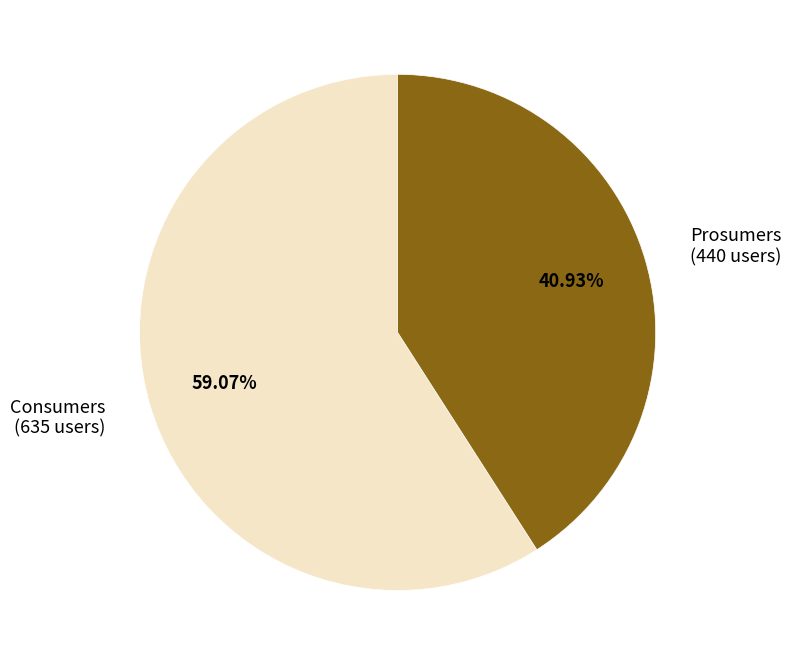

What is the majority slice?

Consumers